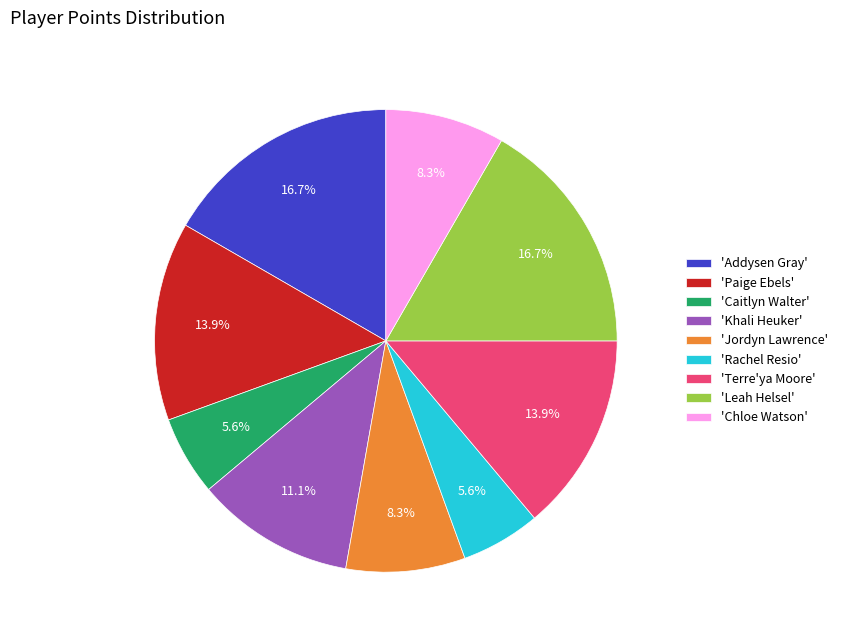

Between 'Paige Ebels' and 'Chloe Watson', which is larger?

'Paige Ebels'